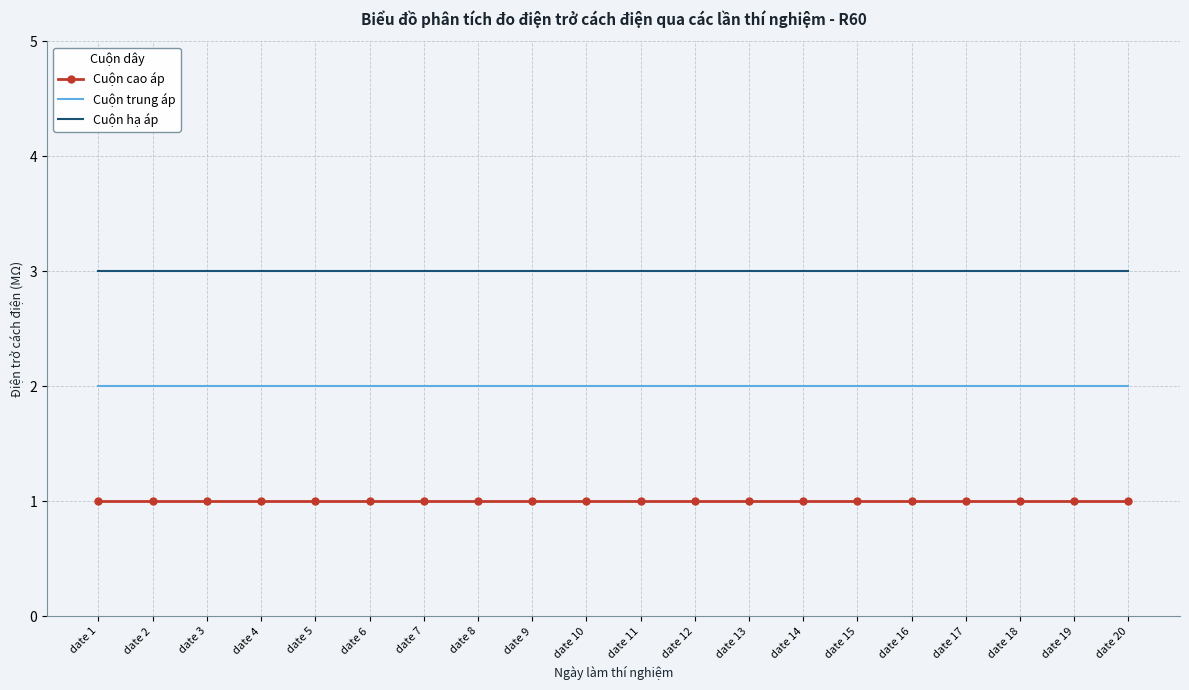

Reading left to right, what are all the values shown in this chart?

Cuộn cao áp: date 1=1	date 2=1	date 3=1	date 4=1	date 5=1	date 6=1	date 7=1	date 8=1	date 9=1	date 10=1	date 11=1	date 12=1	date 13=1	date 14=1	date 15=1	date 16=1	date 17=1	date 18=1	date 19=1	date 20=1
Cuộn trung áp: date 1=2	date 2=2	date 3=2	date 4=2	date 5=2	date 6=2	date 7=2	date 8=2	date 9=2	date 10=2	date 11=2	date 12=2	date 13=2	date 14=2	date 15=2	date 16=2	date 17=2	date 18=2	date 19=2	date 20=2
Cuộn hạ áp: date 1=3	date 2=3	date 3=3	date 4=3	date 5=3	date 6=3	date 7=3	date 8=3	date 9=3	date 10=3	date 11=3	date 12=3	date 13=3	date 14=3	date 15=3	date 16=3	date 17=3	date 18=3	date 19=3	date 20=3